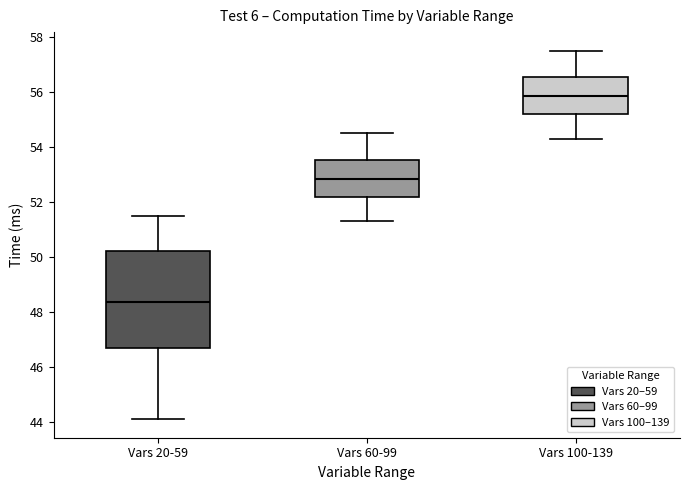

Reading left to right, read every box against the y-axis: the position of its median line, the range the box covers, and the ends of its whiskers. The values are not printed on the chart, so give them approximately, as read against the axis.

Vars 20-59: median 48.4, box 46.6 to 50.2, whiskers 44.2 to 51.6
Vars 60-99: median 52.8, box 52.2 to 53.6, whiskers 51.4 to 54.6
Vars 100-139: median 55.8, box 55.2 to 56.6, whiskers 54.4 to 57.6